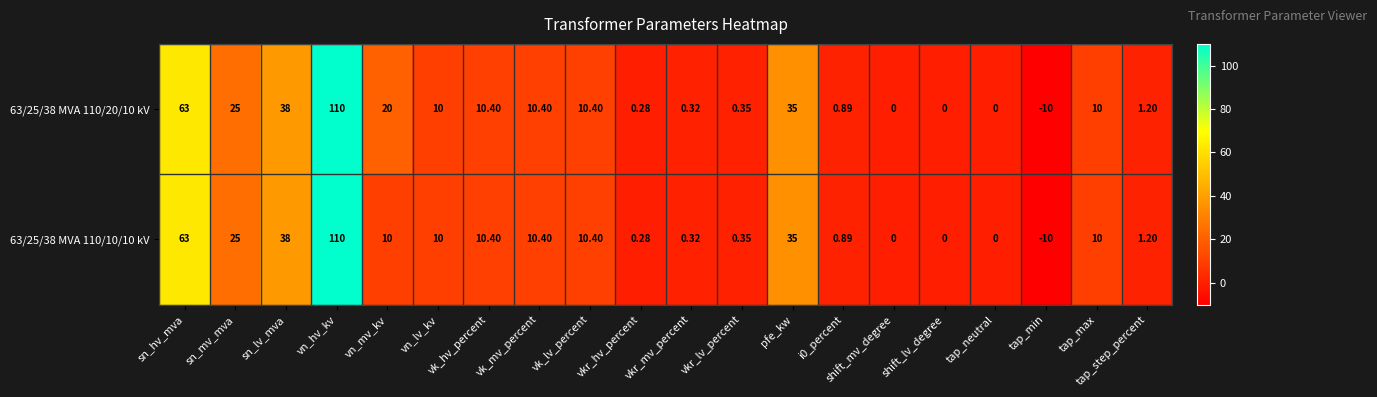

At which label is 63/25/38 MVA 110/20/10 kV closest to 50?

sn_lv_mva